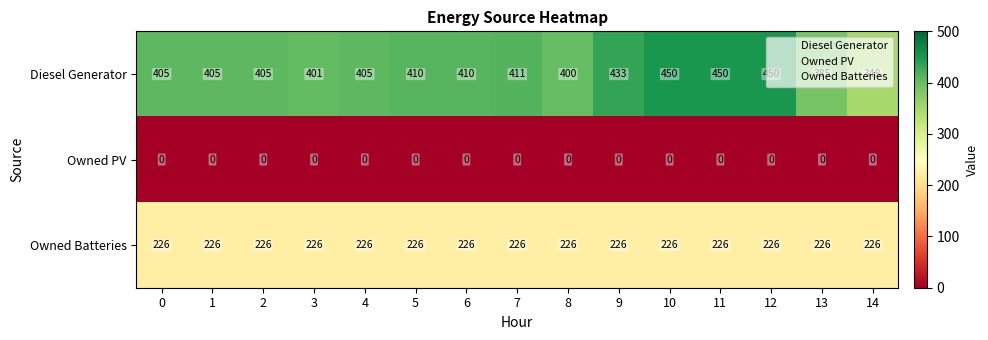

What is the difference between the Diesel Generator values at 1 and 11?

45